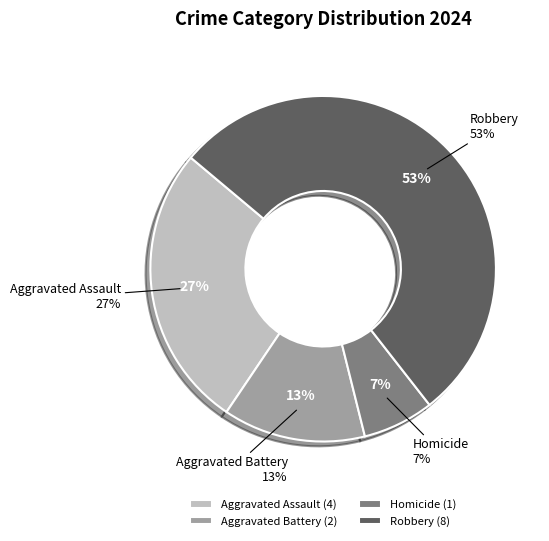

True or false: Aggravated Battery accounts for 19% of the total.

False